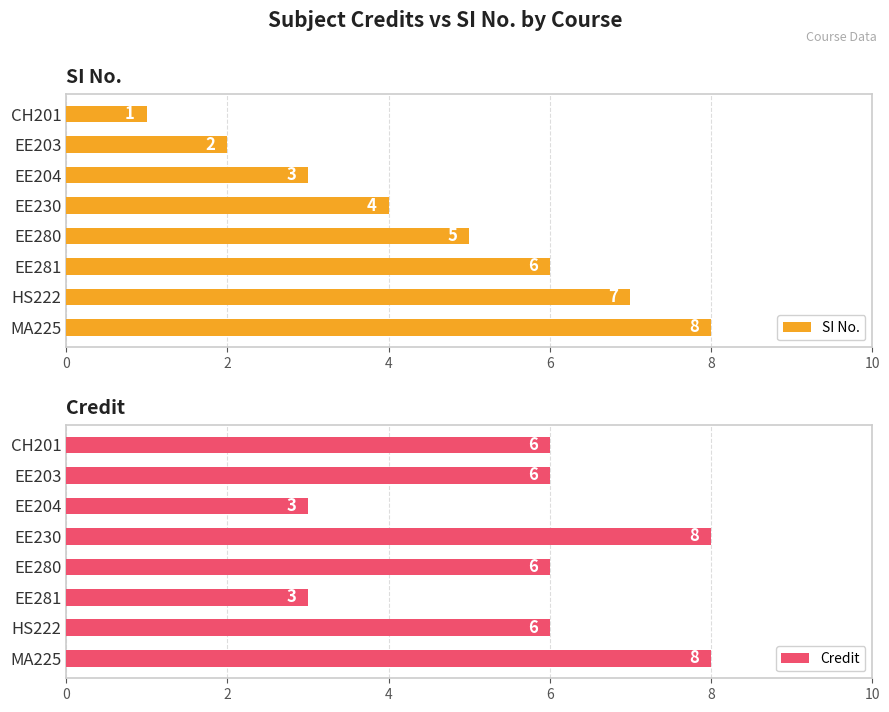

How many Credit values are between 6 and 8?

6